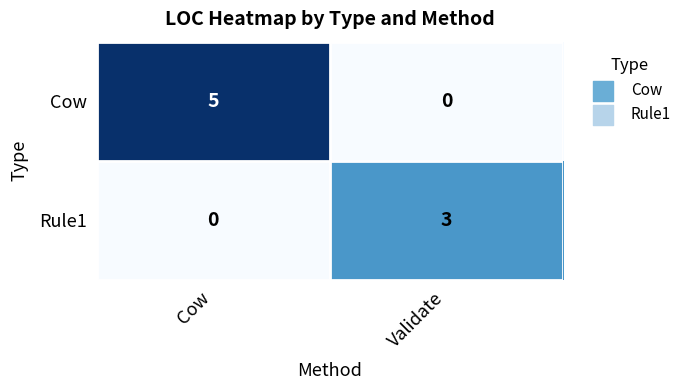

The Cow series shows 0 at Validate. True or false?

True